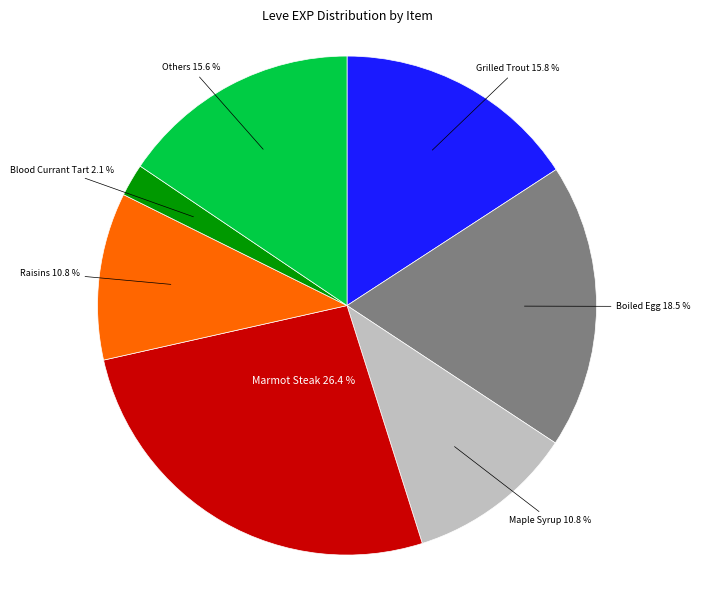

What is the ratio of the value at Maple Syrup to the value at Raisins?

1.0